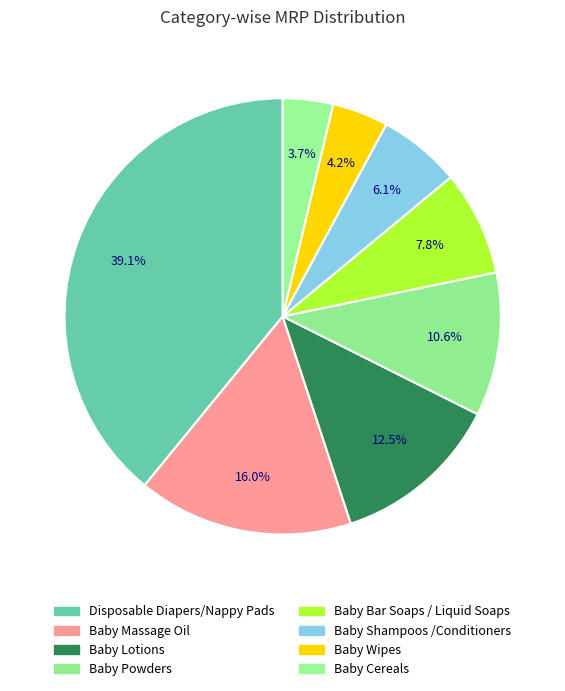

How many segments does this pie chart have?

8